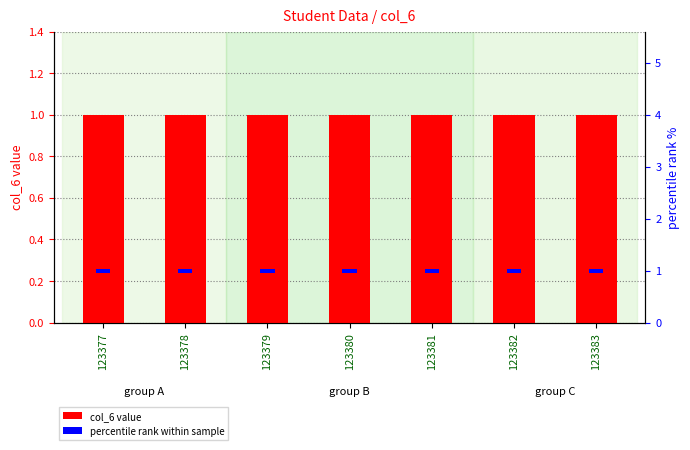

Between 123381 and 123383, which is larger?

123381